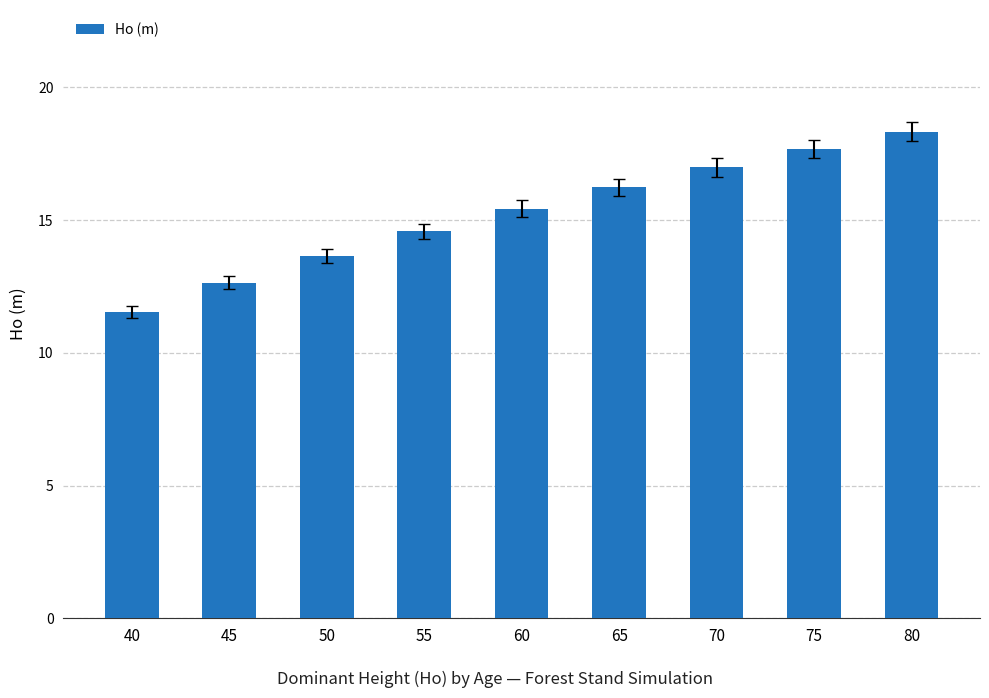

What is the difference between the maximum and minimum values?

6.8